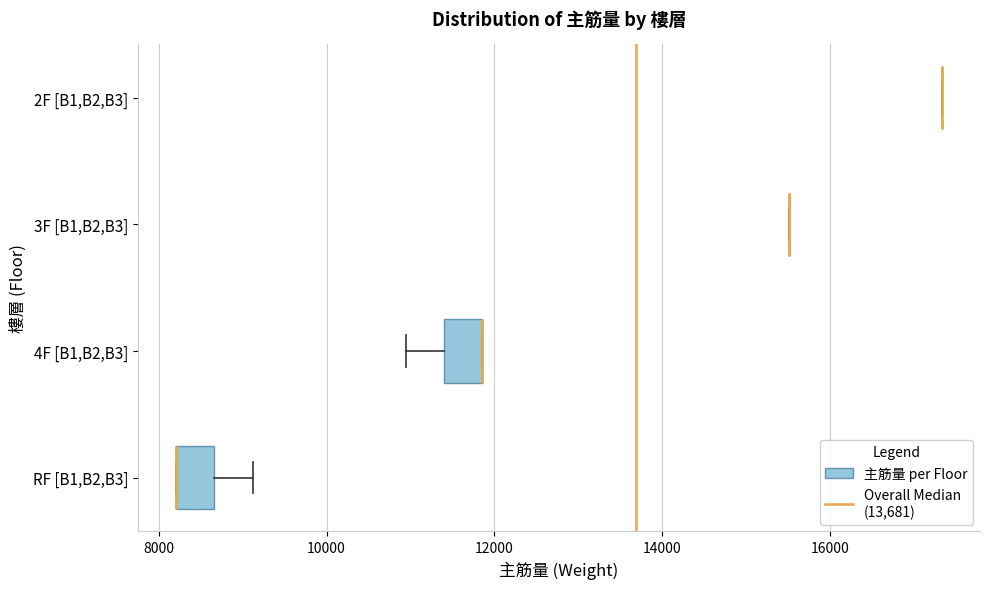

Reading bottom to top, transcribe this box plot: for each box, give where its median line is, the range the box spans, and where its two whiskers end, as read against the x-axis. The values are not printed on the chart, so give them approximately, as read against the axis.

RF [B1,B2,B3]: median 8200 (drawn on the box's left edge), box 8200 to 8600, whiskers 8200 to 9200
4F [B1,B2,B3]: median 11800 (drawn on the box's right edge), box 11400 to 11800, whiskers 11000 to 11800
3F [B1,B2,B3]: box collapsed to a line at 15600, whiskers 15600 to 15600
2F [B1,B2,B3]: box collapsed to a line at 17400, whiskers 17400 to 17400